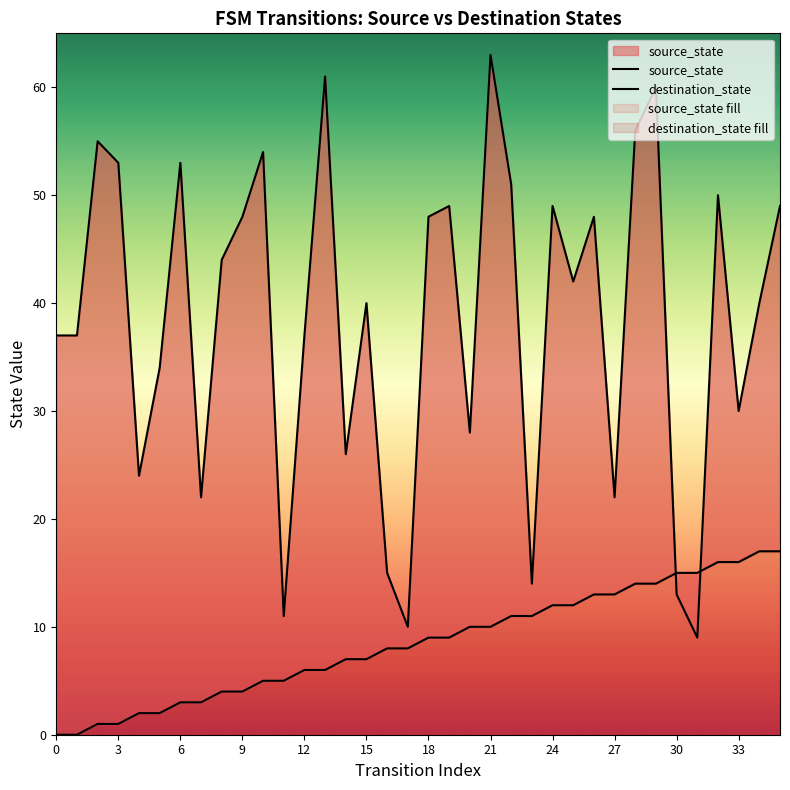

What is the average value of the destination_state series?

38